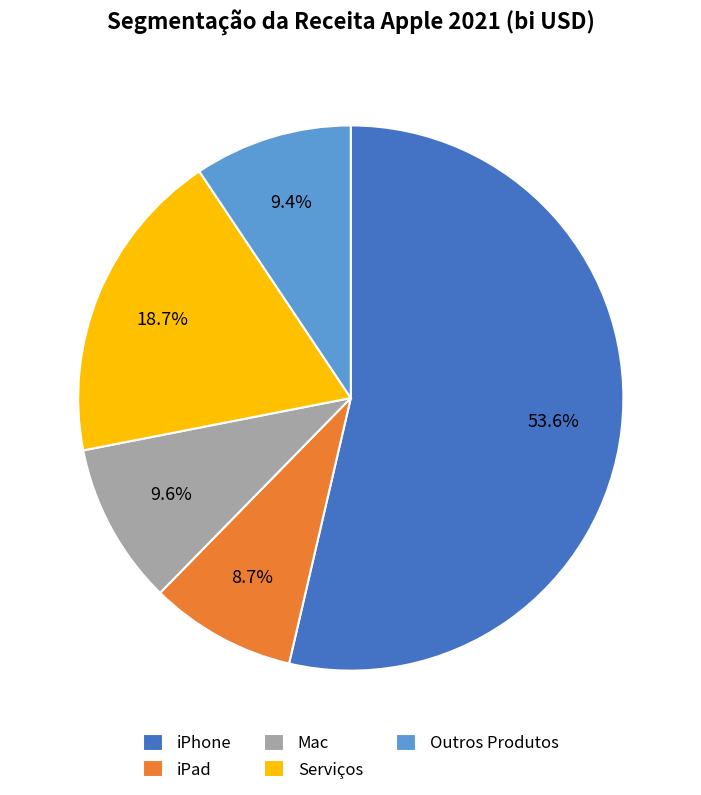

To the nearest percent, what portion does iPad represent?

9%